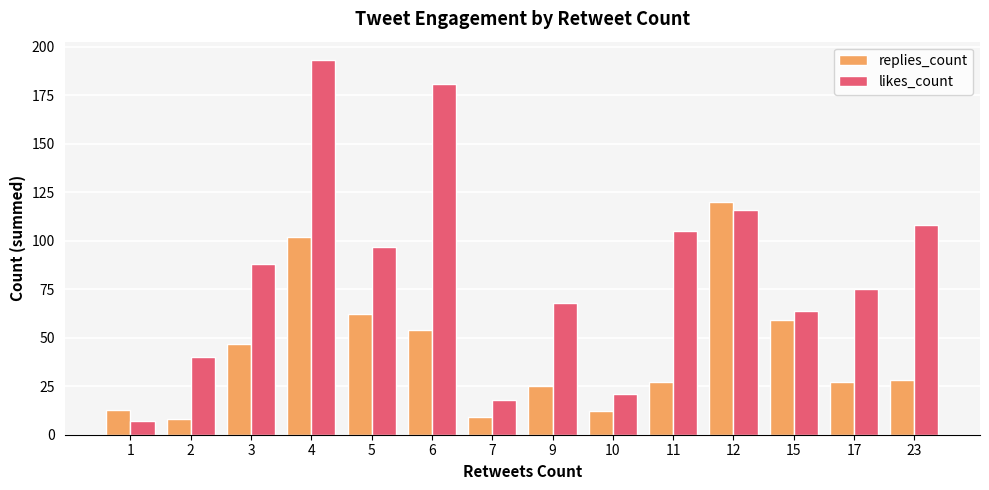

Reading left to right, list all the values displayed in this chart.

replies_count: 1=13	2=8	3=47	4=102	5=62	6=54	7=9	9=25	10=12	11=27	12=120	15=59	17=27	23=28
likes_count: 1=7	2=40	3=88	4=193	5=97	6=181	7=18	9=68	10=21	11=105	12=116	15=64	17=75	23=108